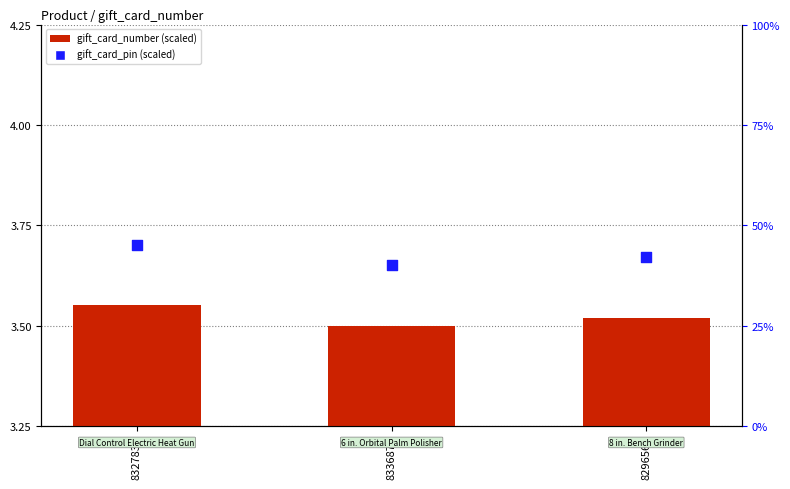

At how many categories does at least one series exceed 35?

3